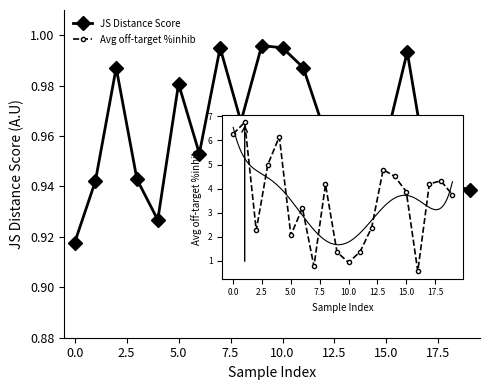

How many interior local valleys (lower than both neighbors) does the data have?

4